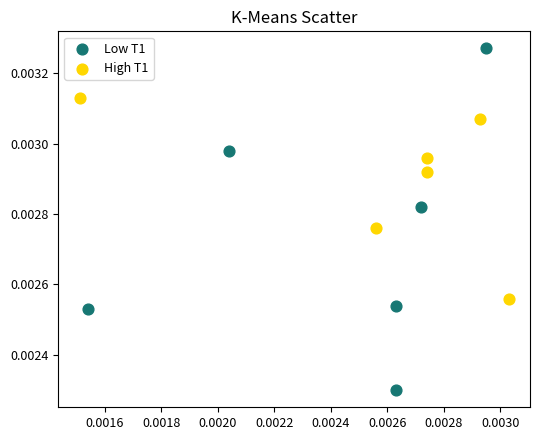

Which series has the widest spread of Y values?

Low T1